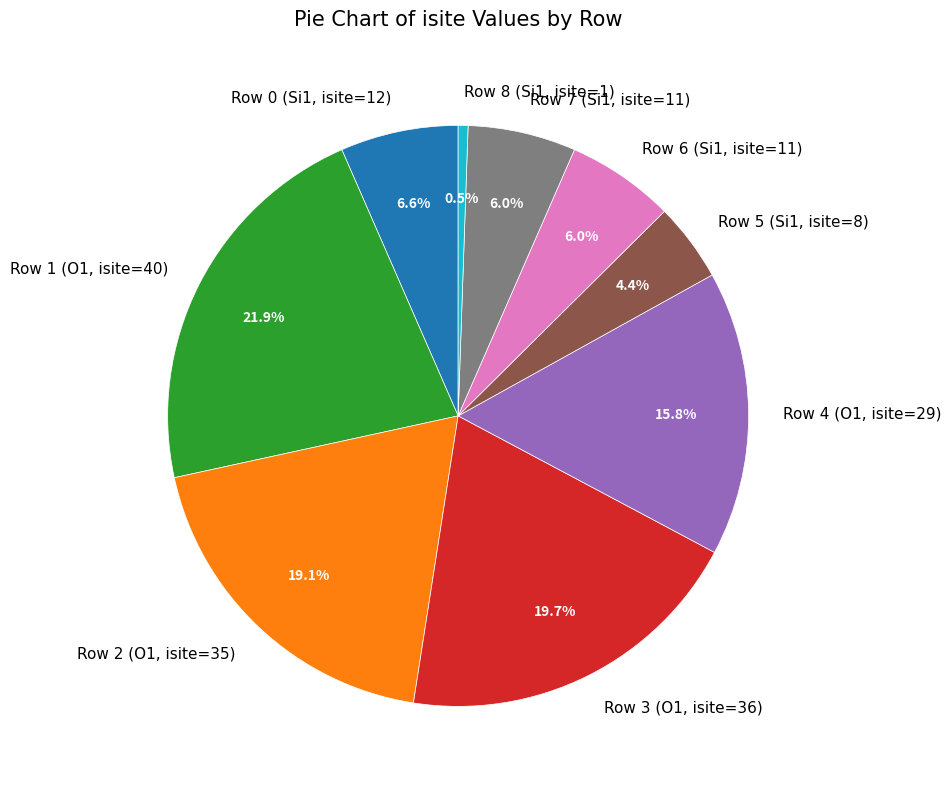

To the nearest percent, what portion does Row 6 (Si1, isite=11) represent?

6%